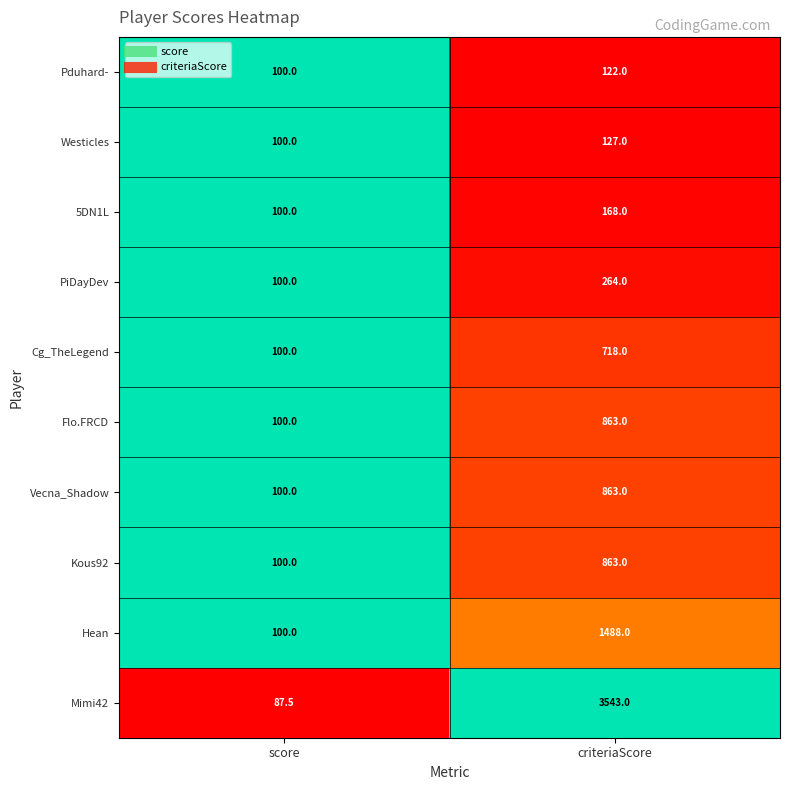

Where is Flo.FRCD nearest to the value 481?

score